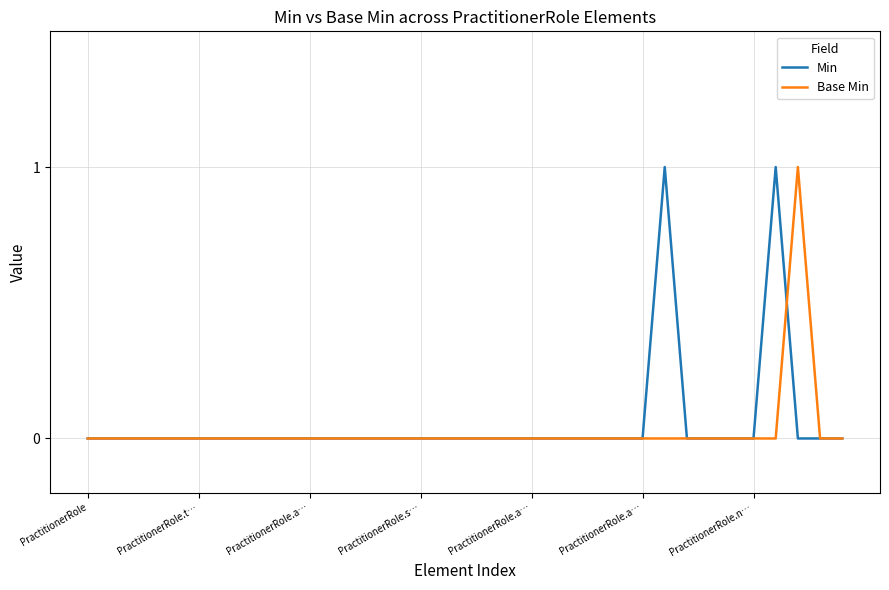

At which label is Min closest to 0?

PractitionerRole